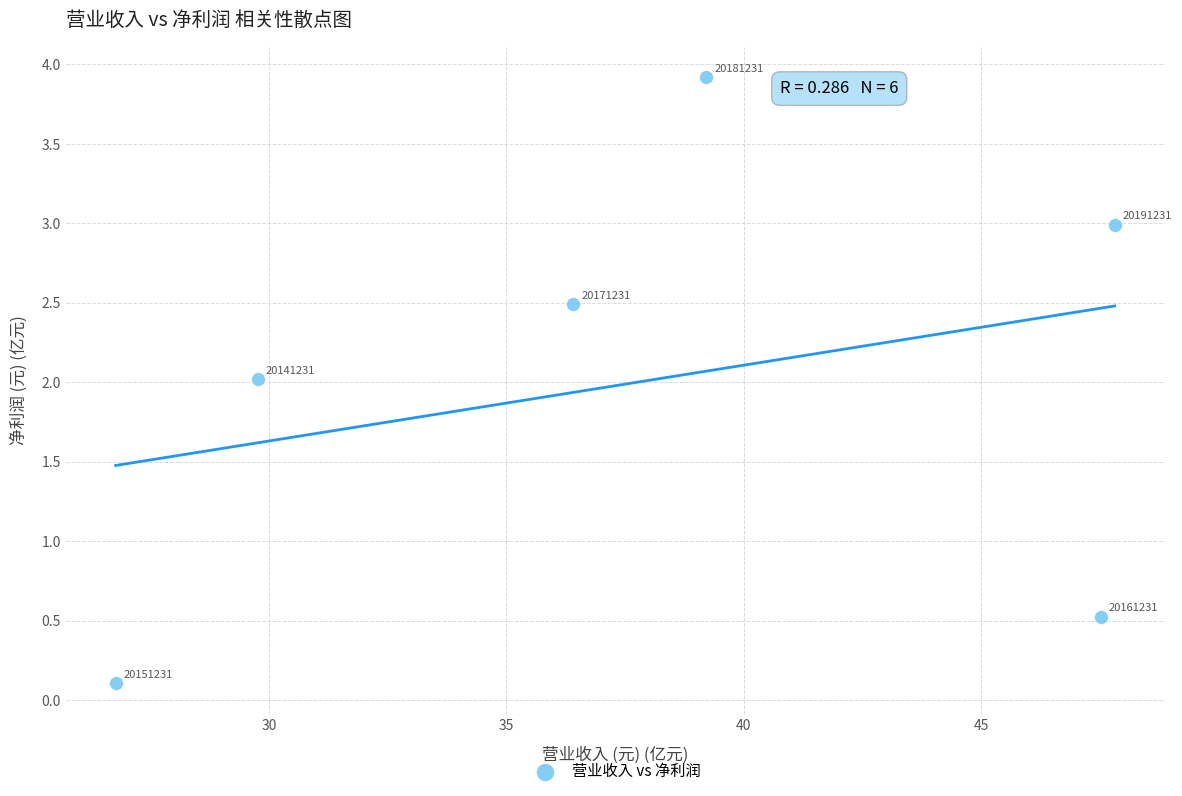

What Y value in the scatter plot is closest to 2?

2.0